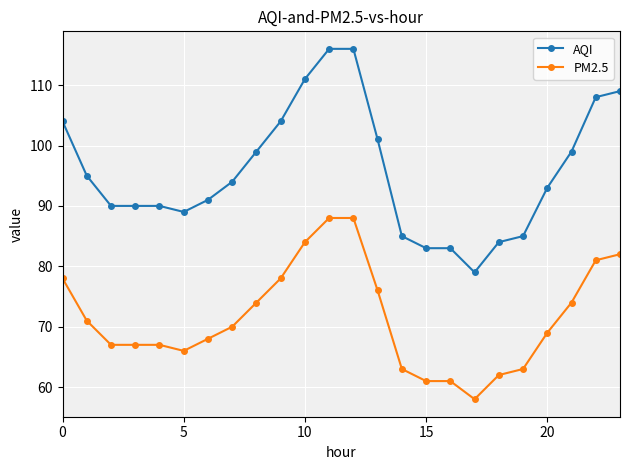

Is this an area chart (filled region under the line)?

No